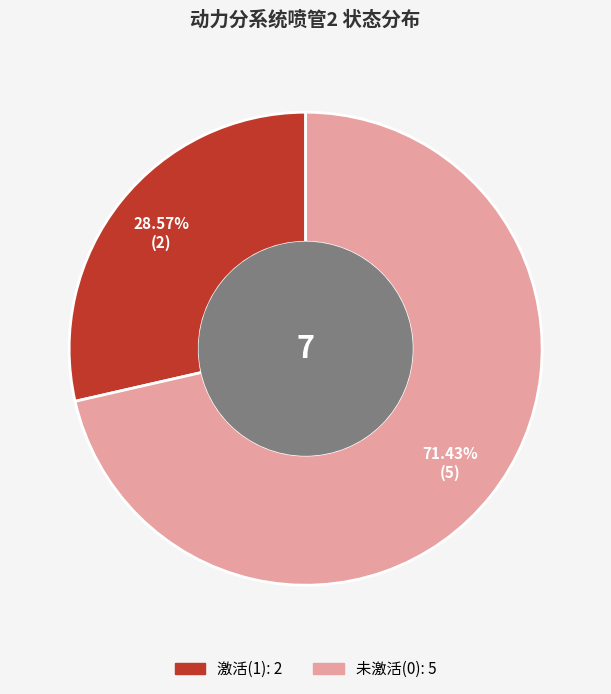

Is there a majority slice in this chart?

Yes